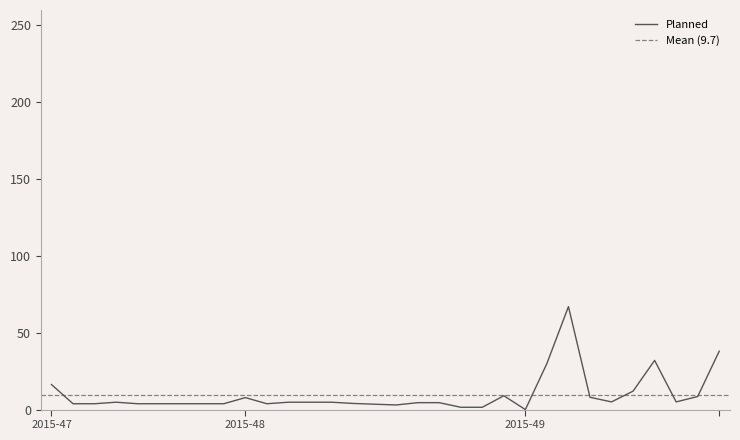

The chart shows a value of 5.6 at 9. True or false?

False